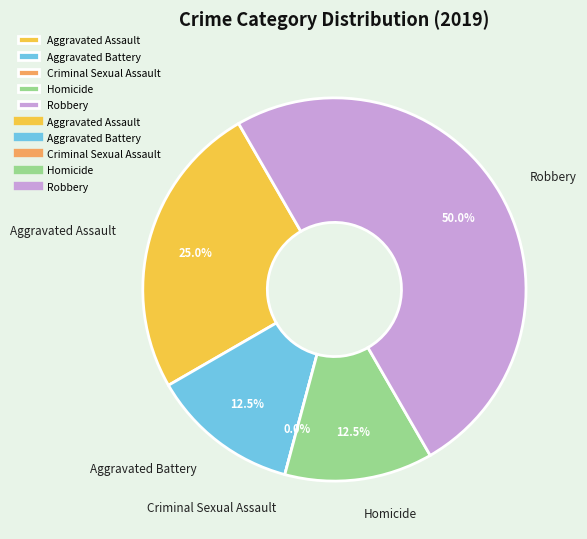

The Aggravated Battery slice represents 6% of the pie. True or false?

False